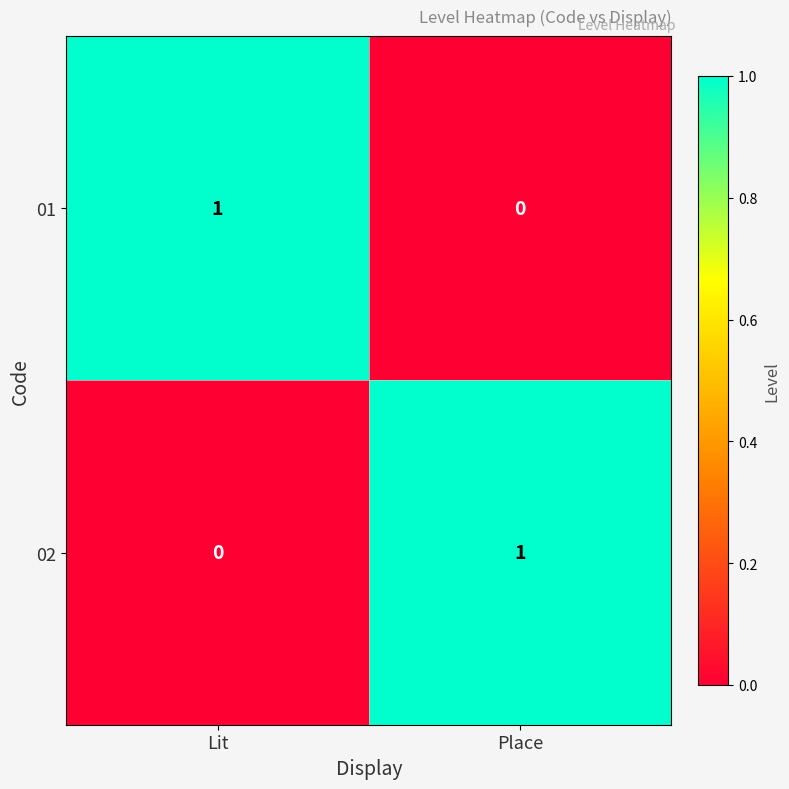

Reading left to right, list all the values displayed in this chart.

01: Lit=1	Place=0
02: Lit=0	Place=1